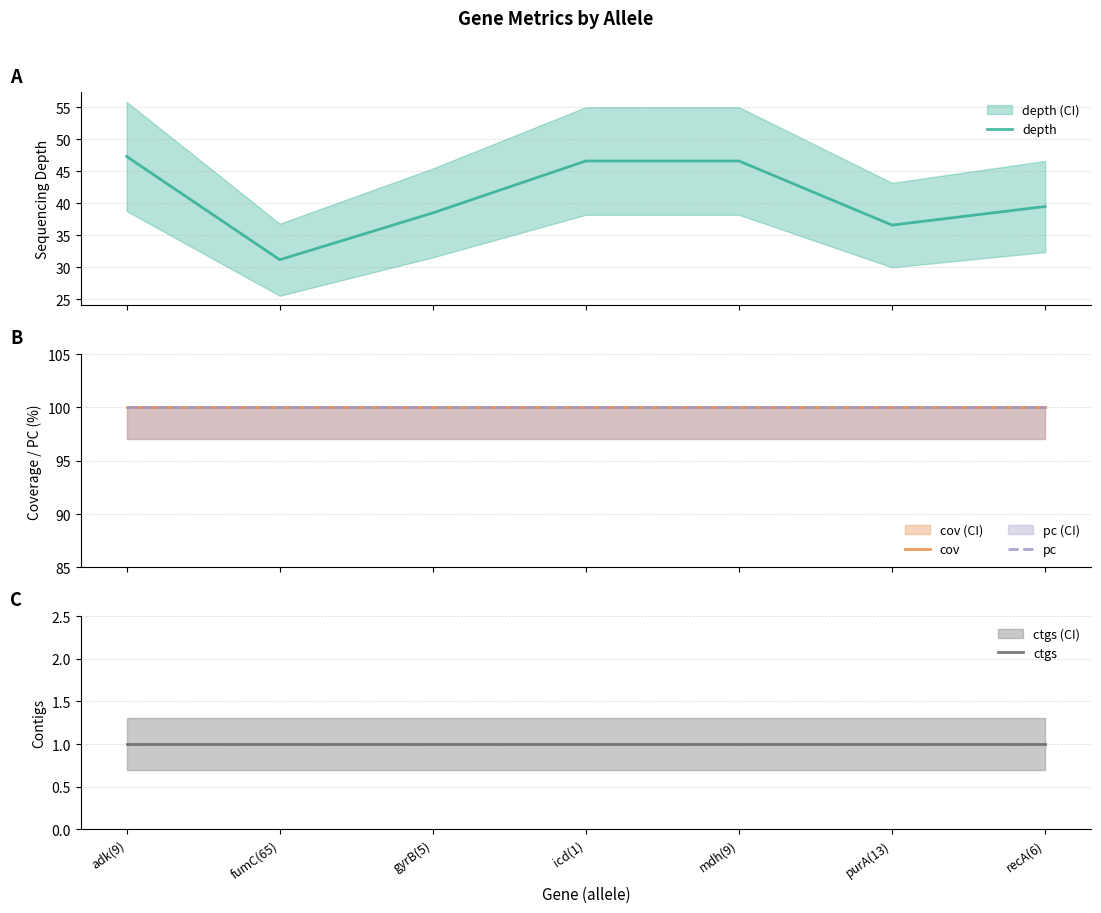

True or false: ctgs and cov intersect in this chart.

False